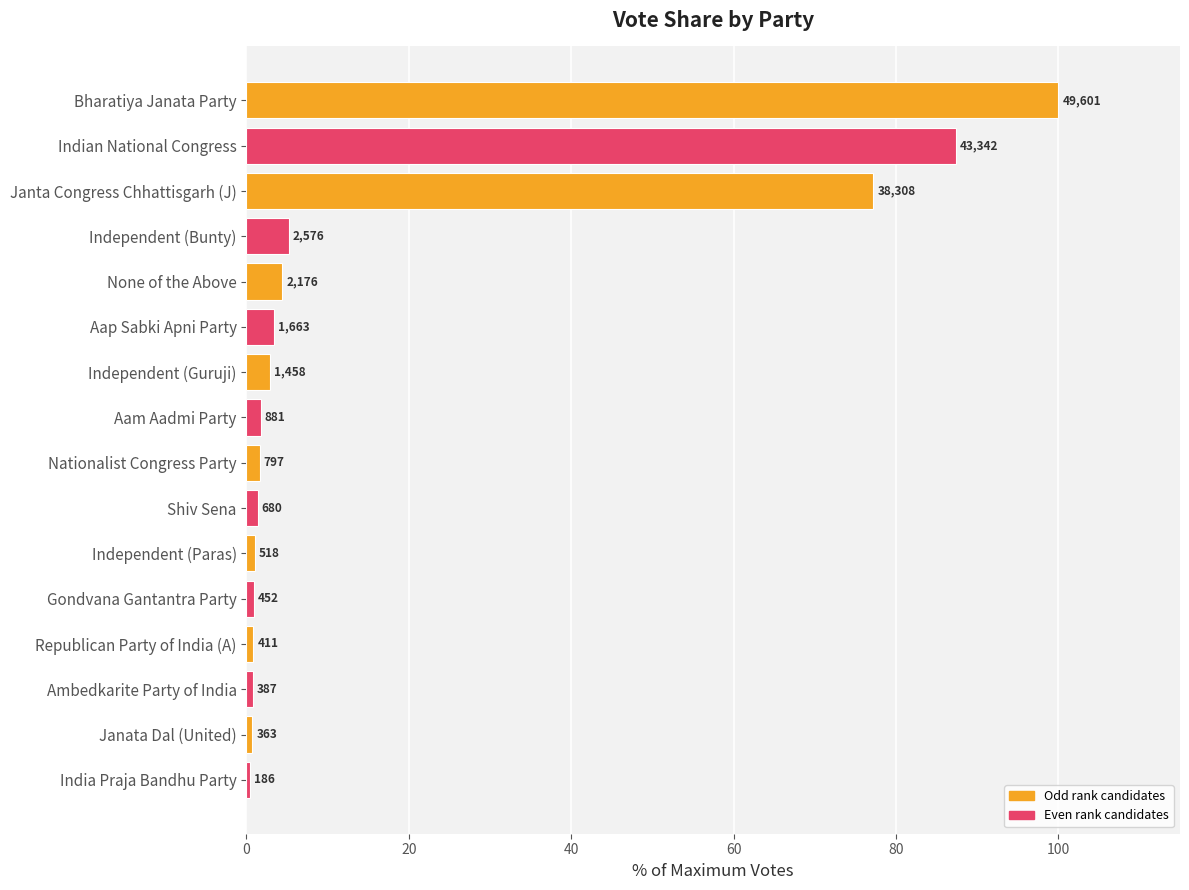

What is the greatest value displayed?

100.0